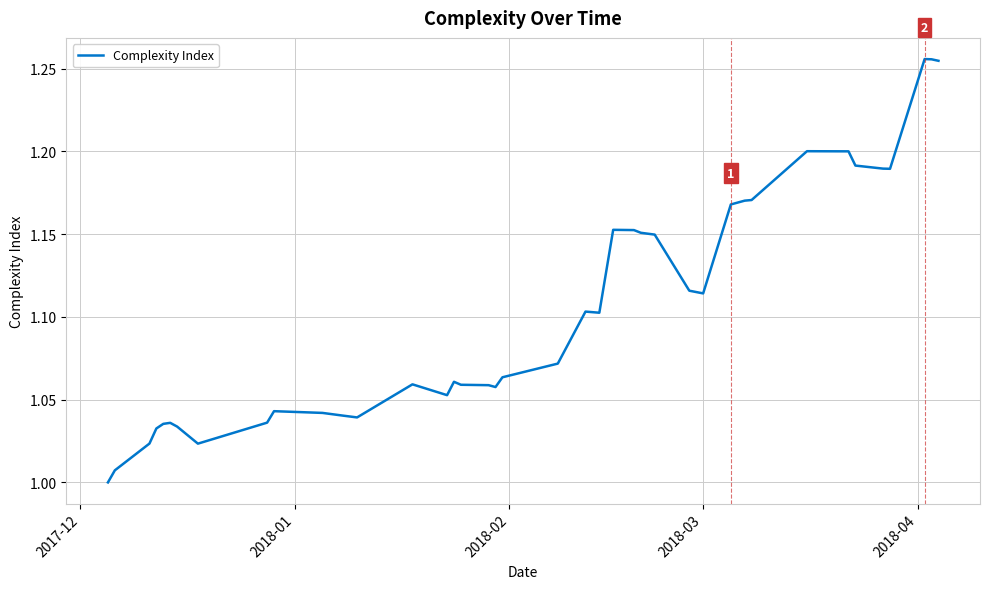

How many lines are shown in the chart?

1